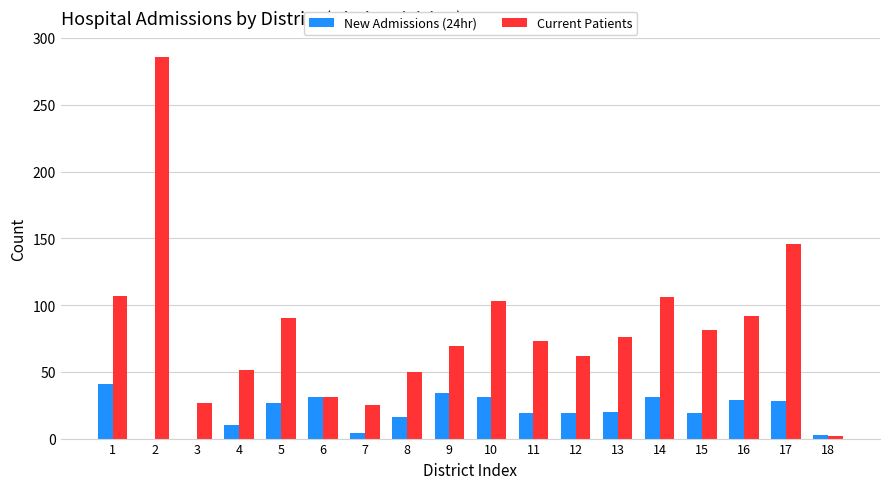

At which label is Current Patients closest to 144?

17